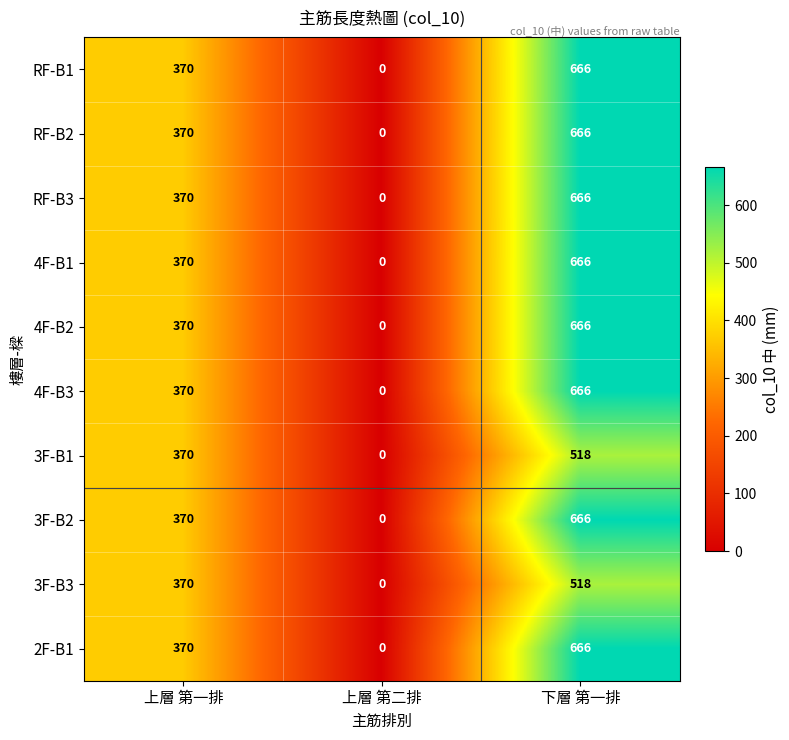

The value of 3F-B3 at 上層 第二排 is 345. True or false?

False